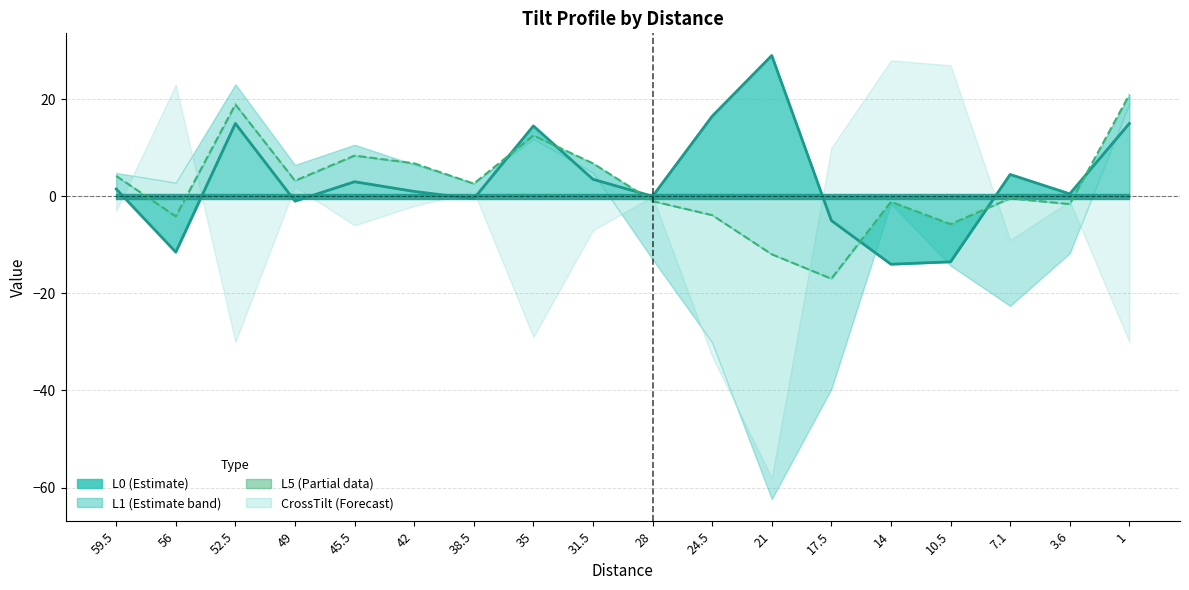

Does the chart display data point markers on the line(s)?

No